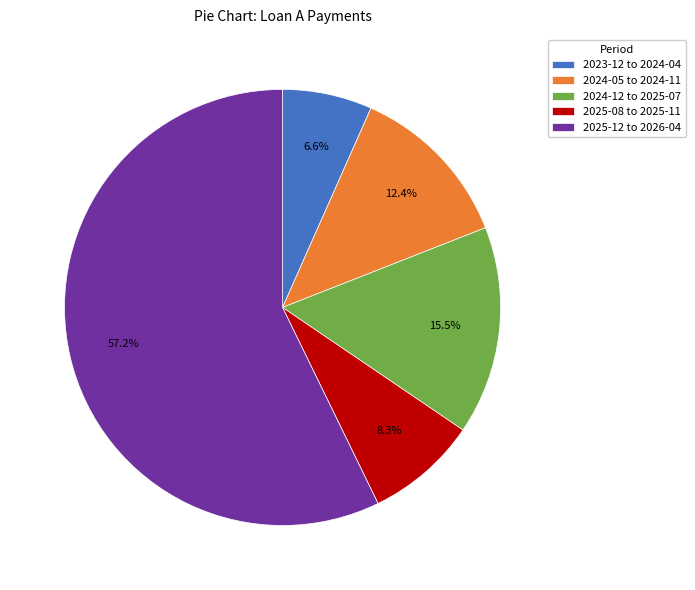

Which slice represents more than half of the pie?

2025-12 to 2026-04